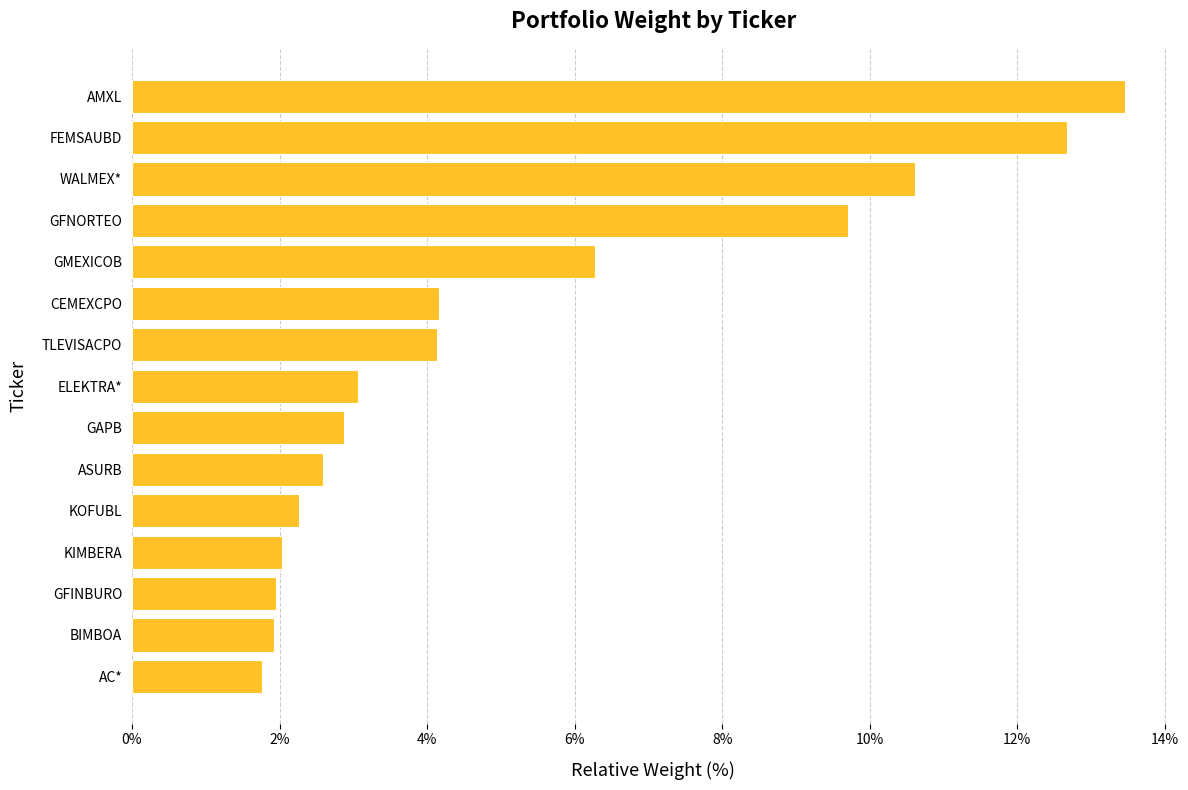

Between ELEKTRA* and FEMSAUBD, which is larger?

FEMSAUBD